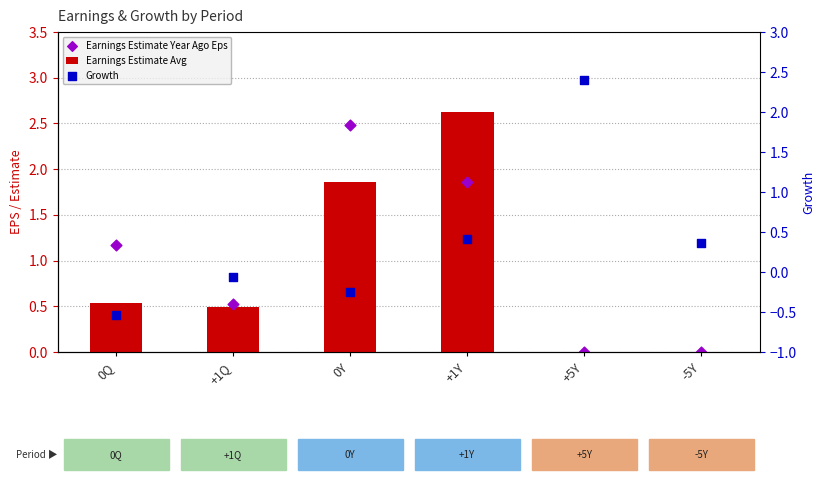

What are all the series names shown in the legend?

Earnings Estimate Avg, Earnings Estimate Year Ago Eps, Growth